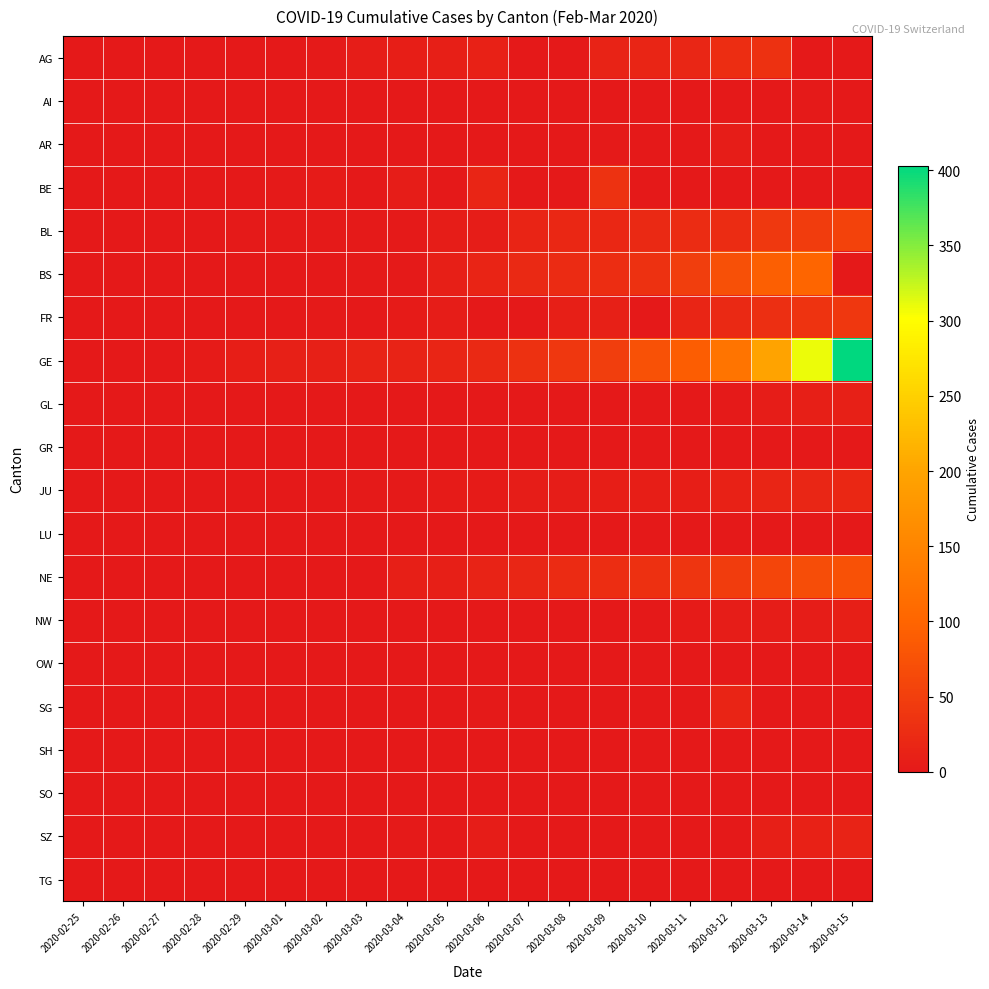

What is the spread (max minus min) of values at 2020-03-06?

21